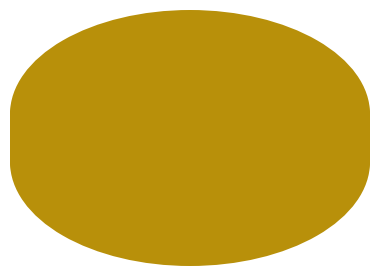

Which slice represents more than half of the pie?

team_tuguldur_10